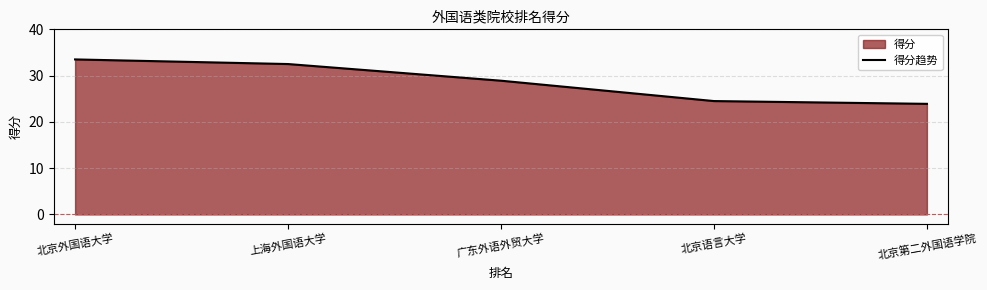

Reading right to left, list all the values displayed in this chart.

23.9	24.5	28.9	32.5	33.5